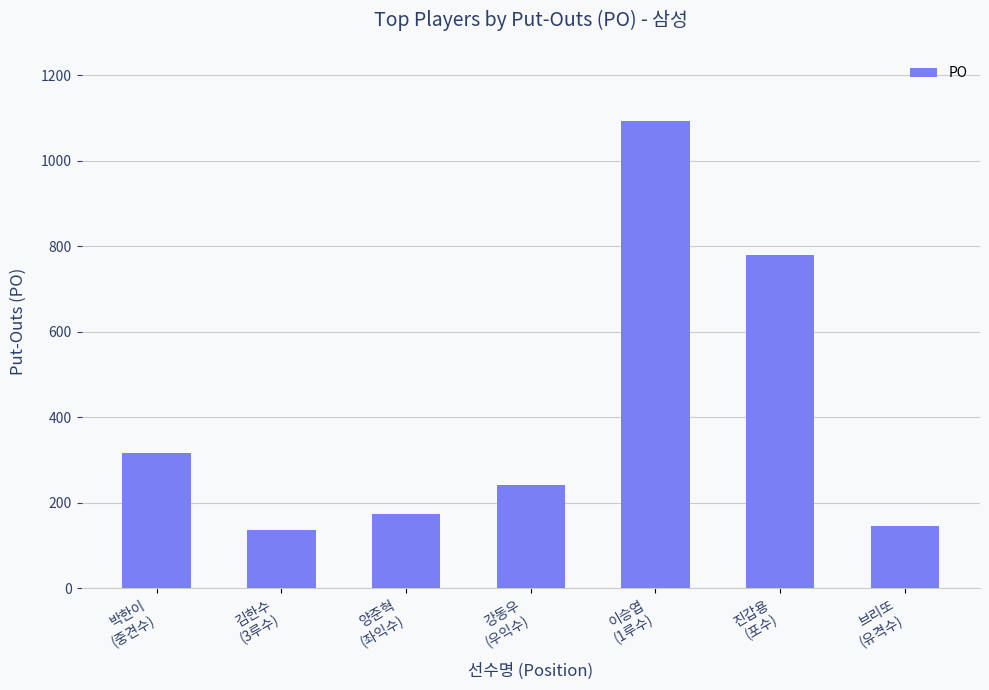

At which label does the data first exceed 241?

박한이
(중견수)